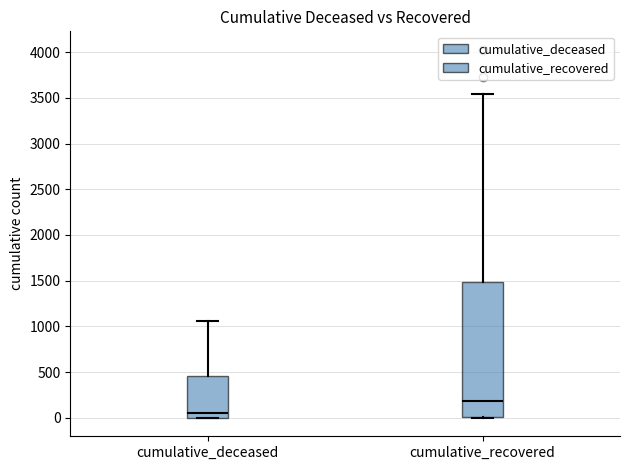

Reading left to right, transcribe this box plot: for each box, give where its median line is, the range the box spans, and where its two whiskers end, as read against the y-axis. The values are not printed on the chart, so give them approximately, as read against the axis.

cumulative_deceased: median 50, box 0 to 450, whiskers 0 to 1050
cumulative_recovered: median 200, box 0 to 1500, whiskers 0 to 3550